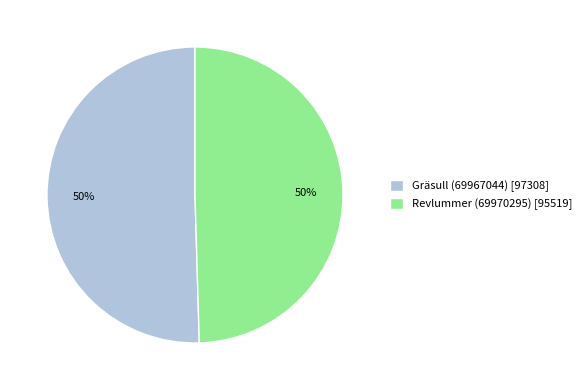

What percentage is the Gräsull (69967044) slice, to the nearest percent?

50%